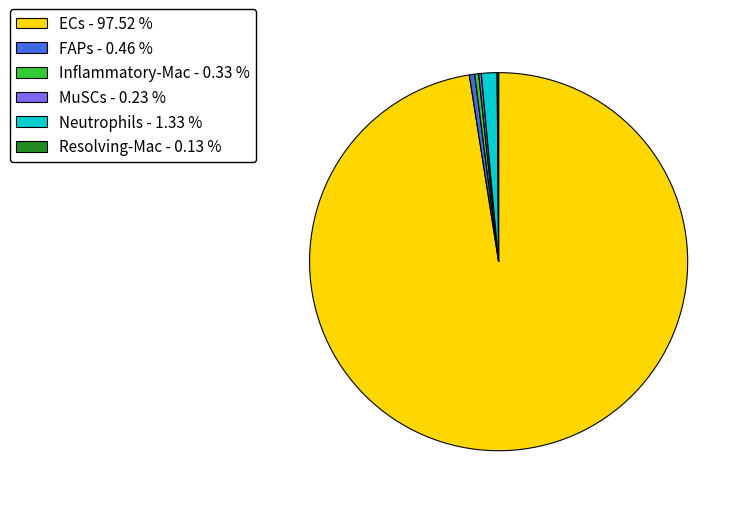

Which slice represents more than half of the pie?

ECs